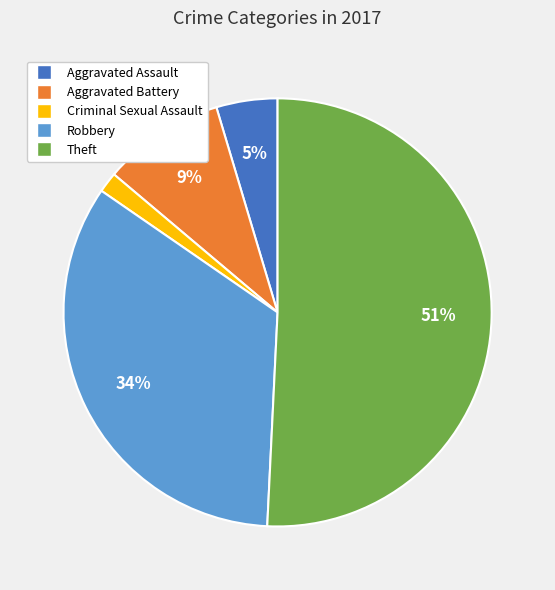

Is there a majority slice in this chart?

Yes